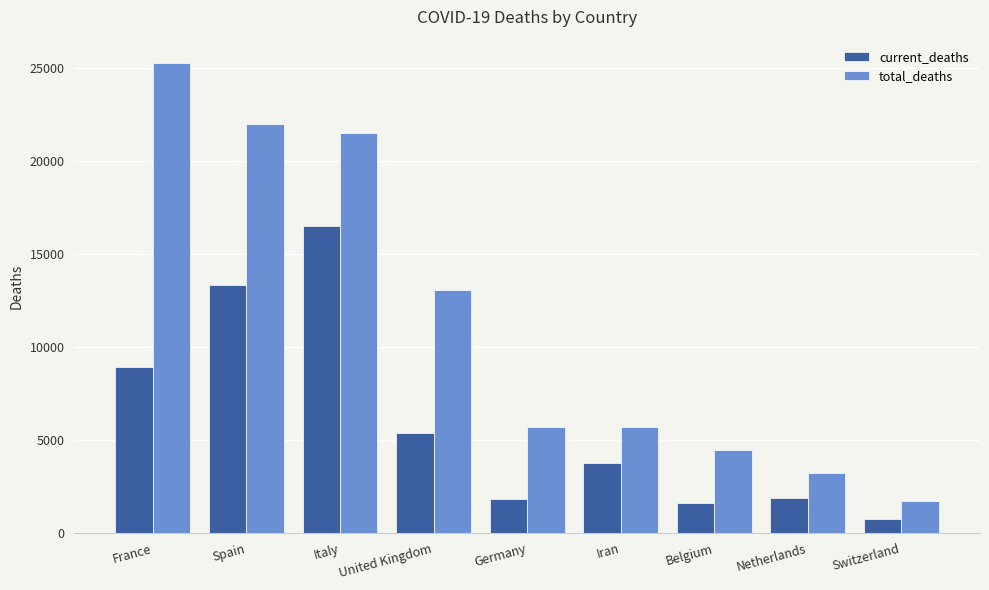

What is the smallest value displayed?

765